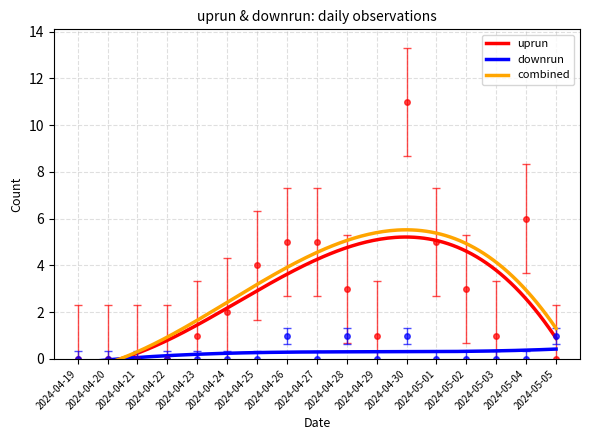

At 2024-04-22, list the series in order from largest to smallest.

uprun, downrun